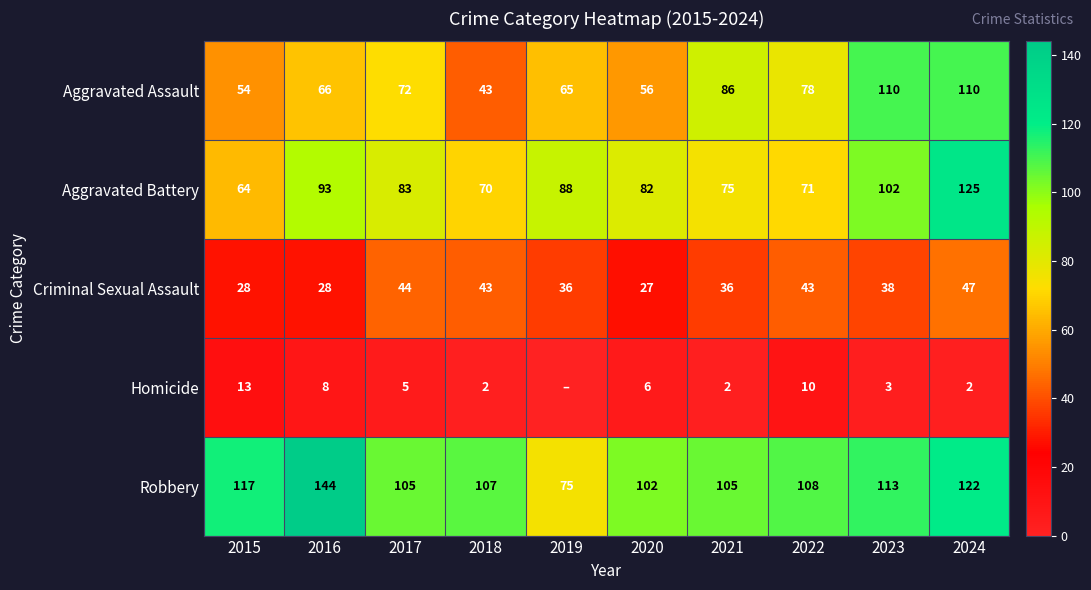

The Homicide series shows 2 at 2018. True or false?

True